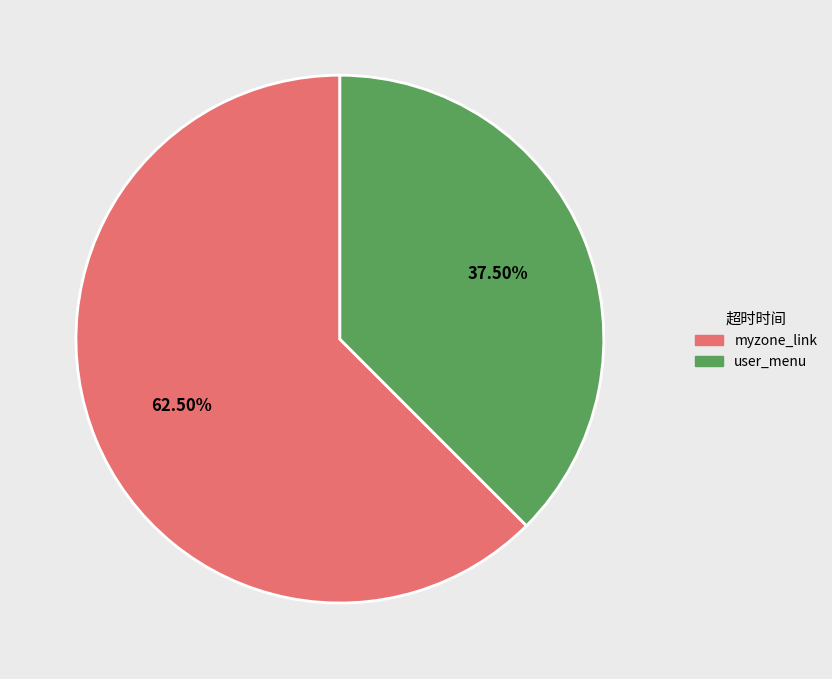

Which slice is the largest?

myzone_link